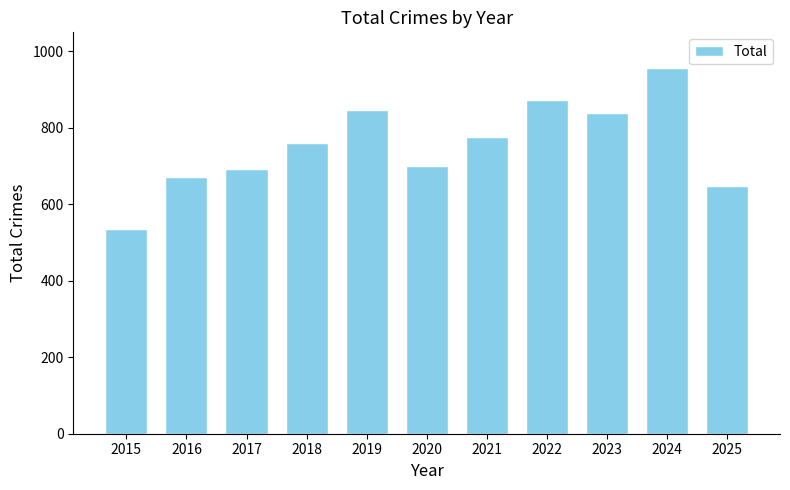

Reading right to left, what are all the values shown in this chart?

2025=649	2024=957	2023=838	2022=874	2021=776	2020=700	2019=847	2018=761	2017=692	2016=672	2015=535